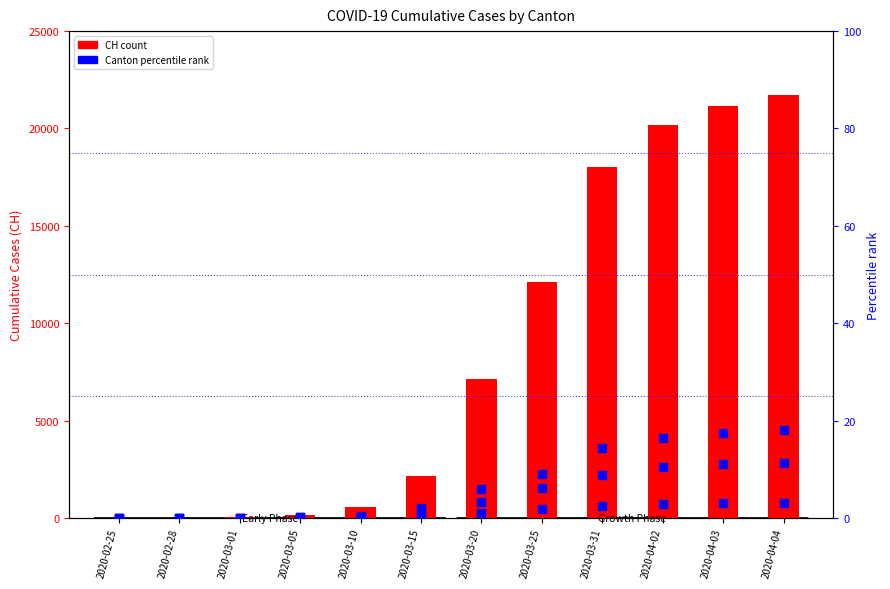

At which category is the sum across all series the highest?

2020-04-04